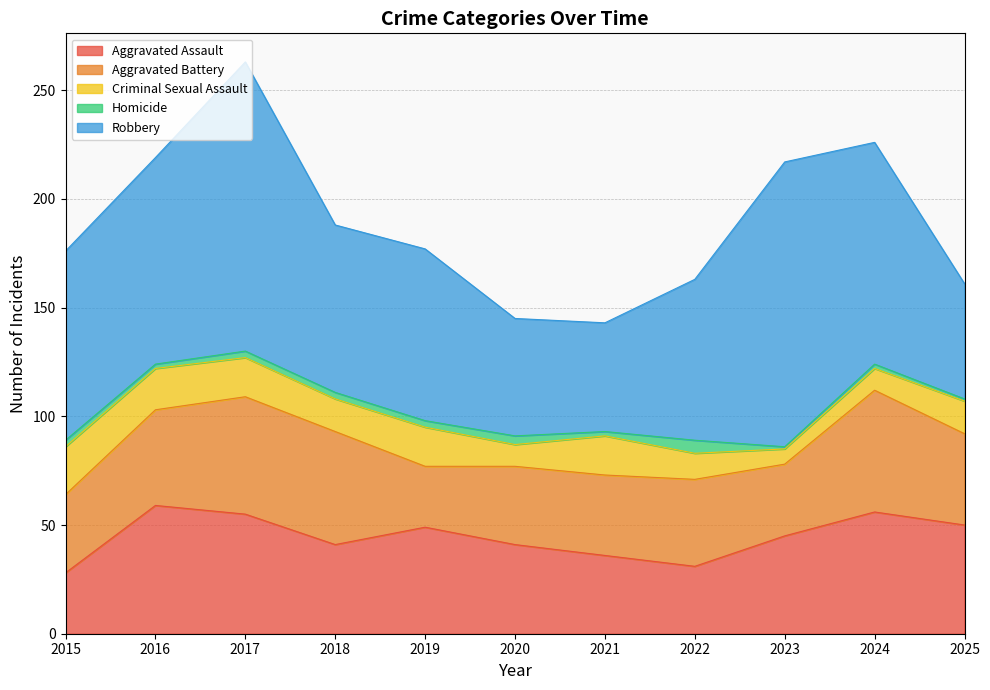

The value of Aggravated Battery at 2015 is 48. True or false?

False